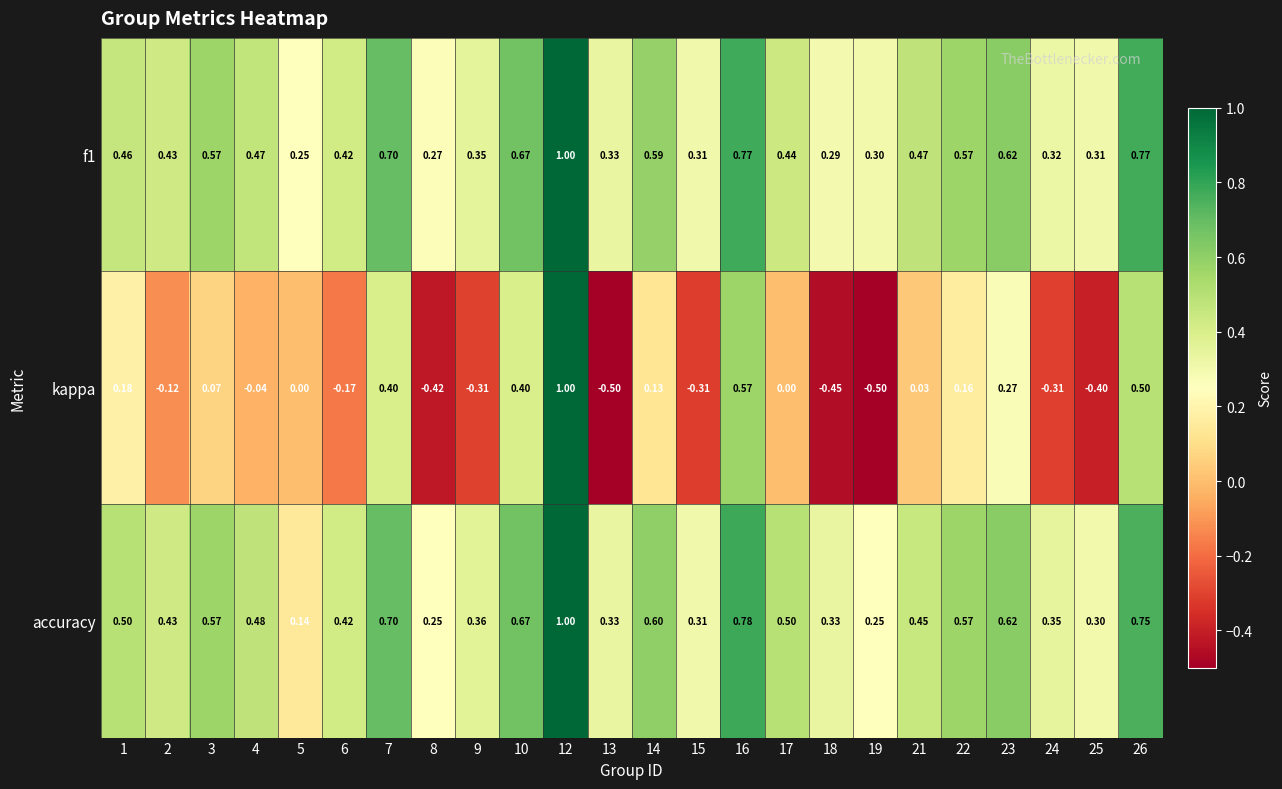

Is the value of f1 at 2 greater than the value of accuracy at 1?

No